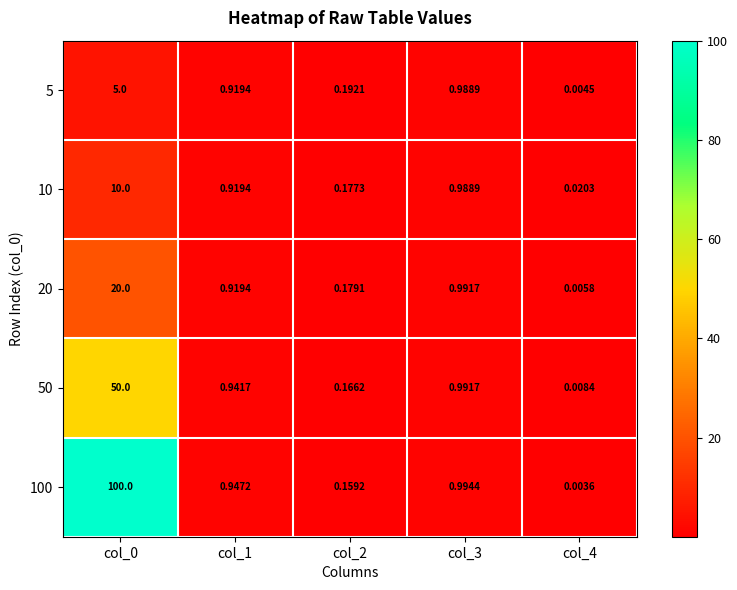

Is the value of 5 at col_3 greater than the value of 50 at col_3?

No